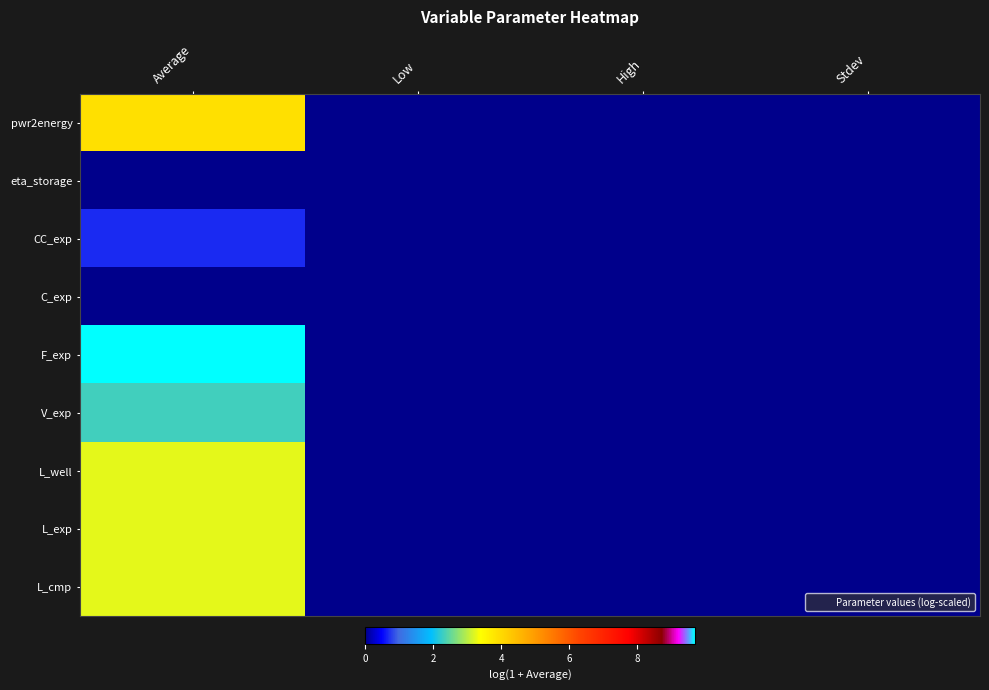

Rank the series at Average from highest to lowest value.

F_exp, pwr2energy, L_well, L_exp, L_cmp, V_exp, CC_exp, eta_storage, C_exp